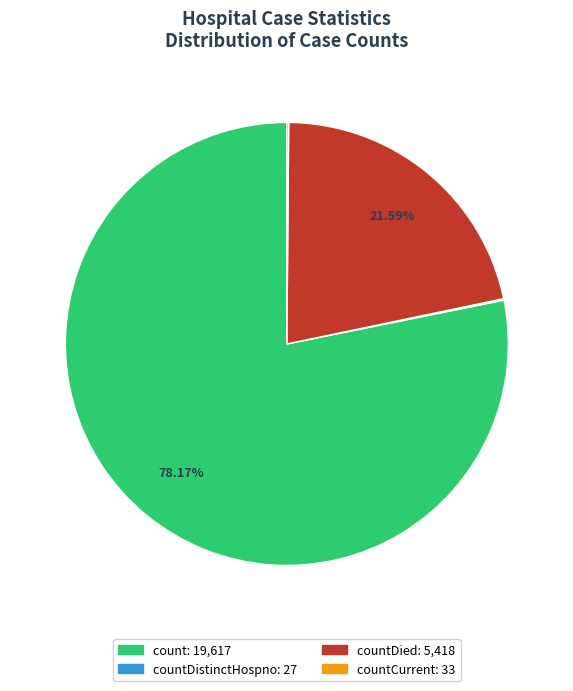

Is there any slice that represents more than half of the pie?

Yes